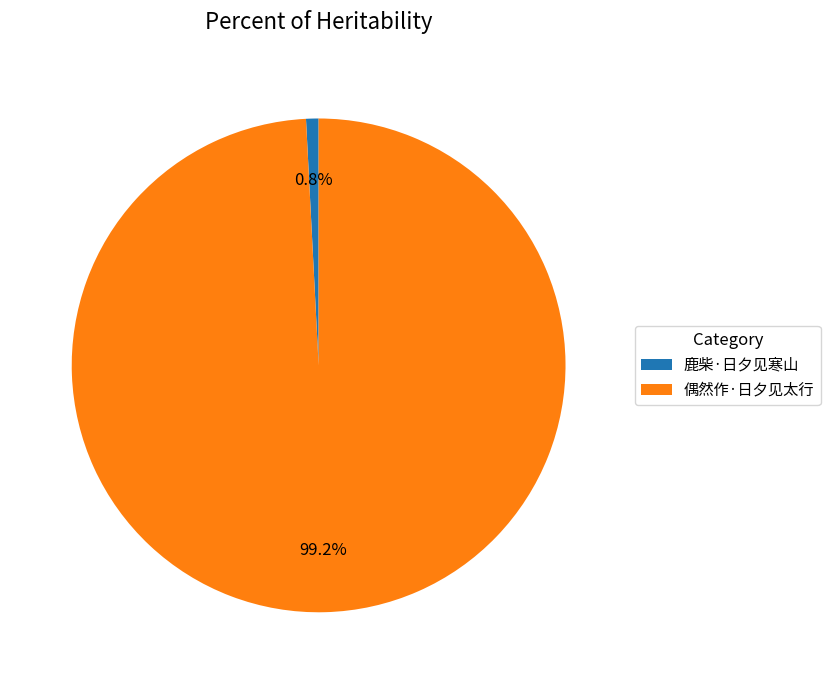

How many segments does this pie chart have?

2